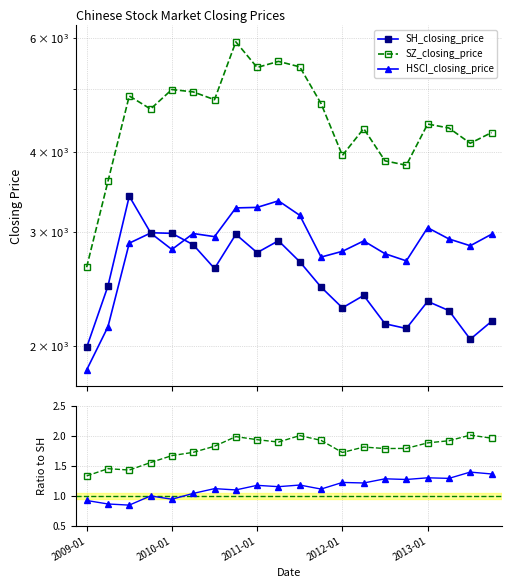

At how many categories does at least one series exceed 3166?

19